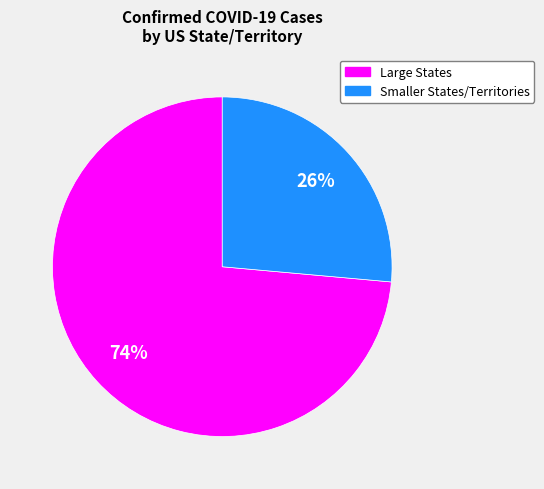

How many segments does this pie chart have?

2